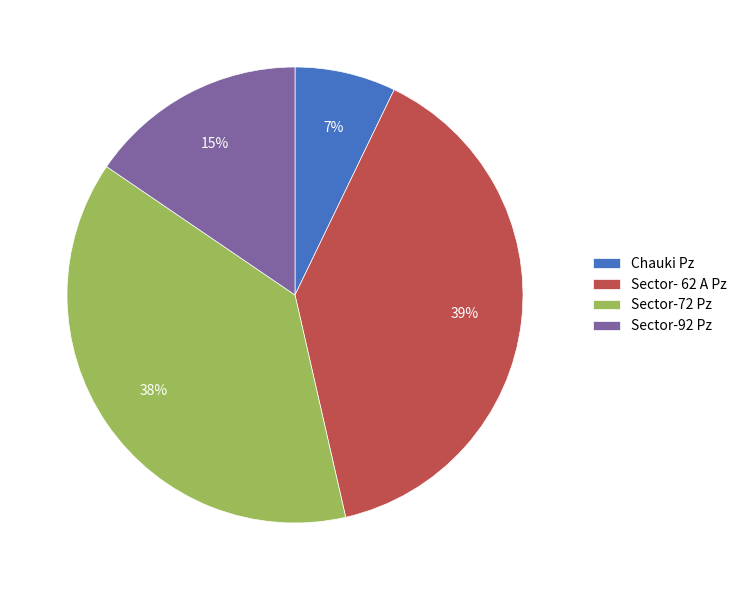

Rank the categories by value from lowest to highest.

Chauki Pz, Sector-92 Pz, Sector-72 Pz, Sector- 62 A Pz